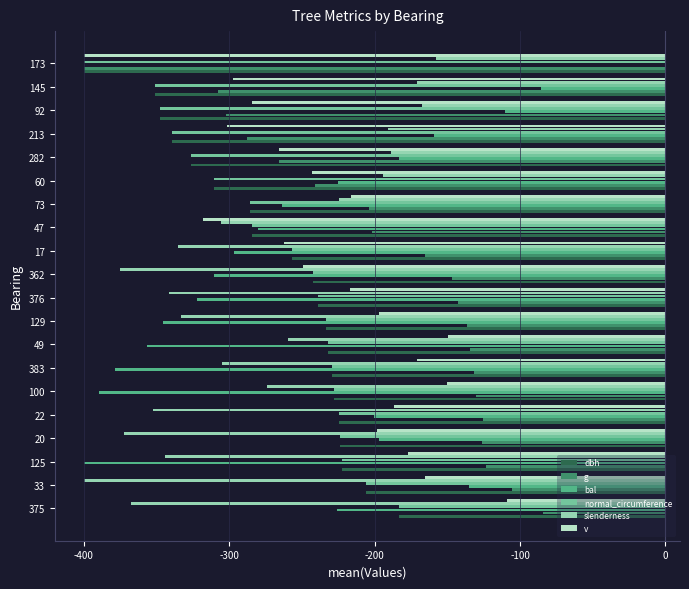

Which series has the largest total across all categories?

g